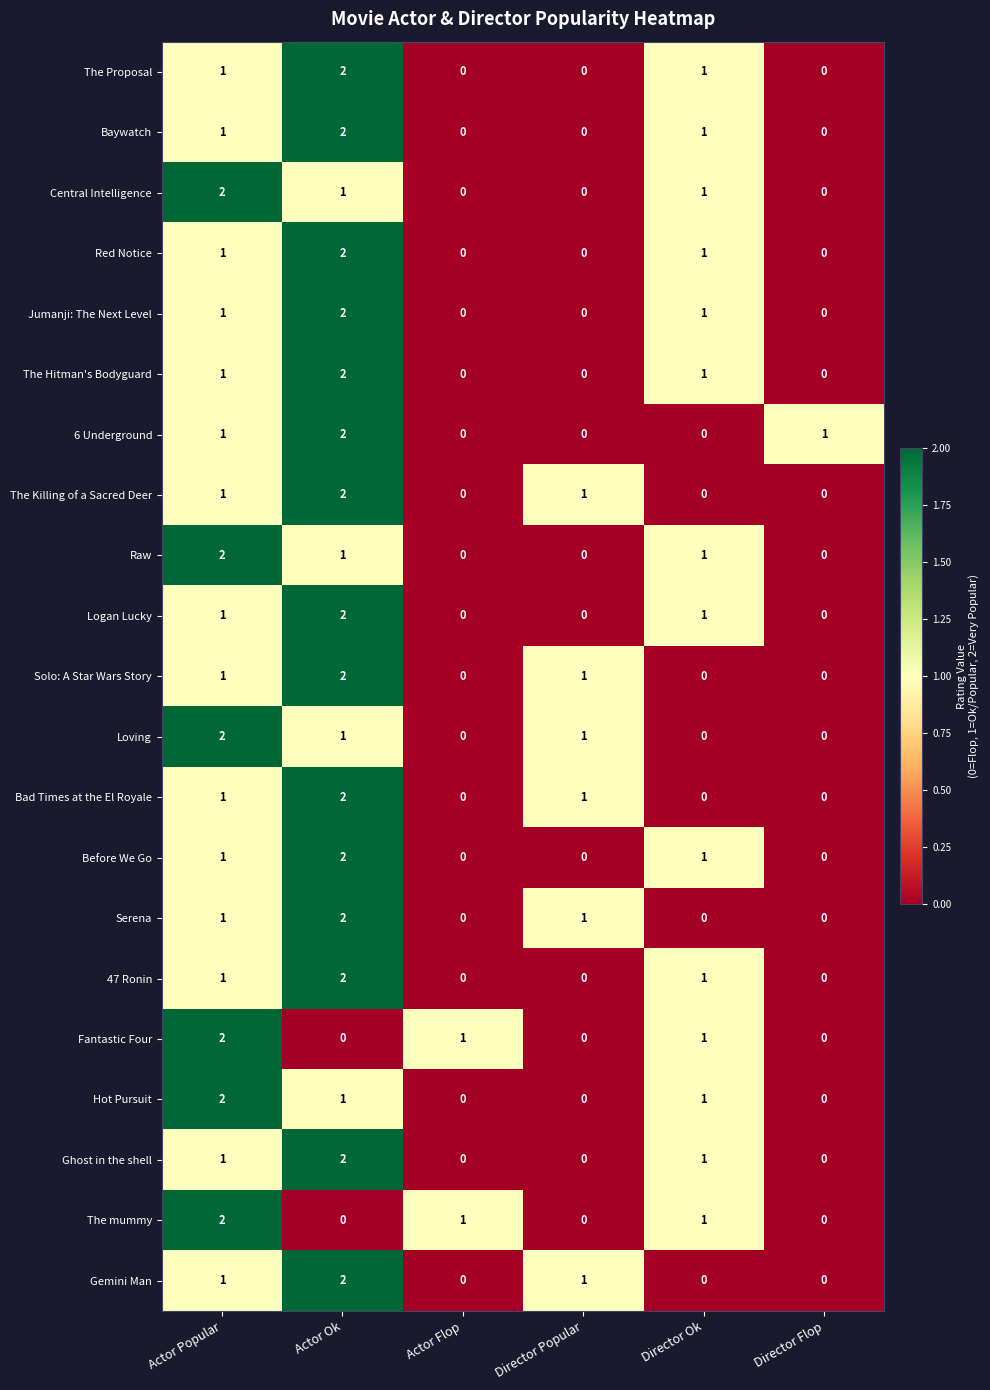

At which label does Jumanji: The Next Level reach its peak?

Actor Ok